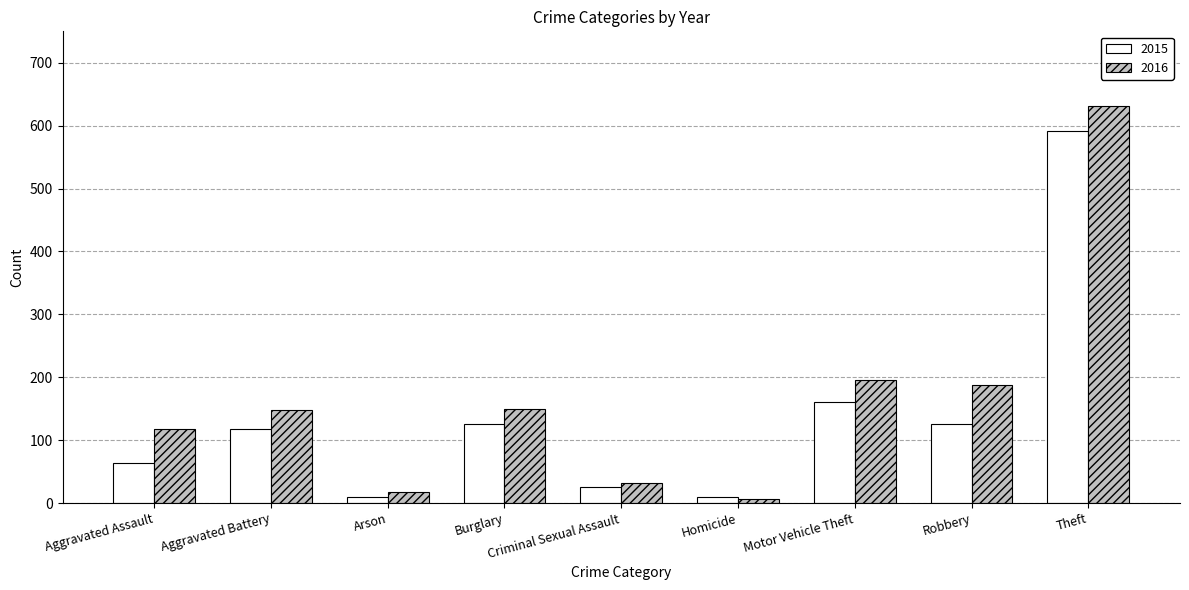

How many series are shown in this chart?

2